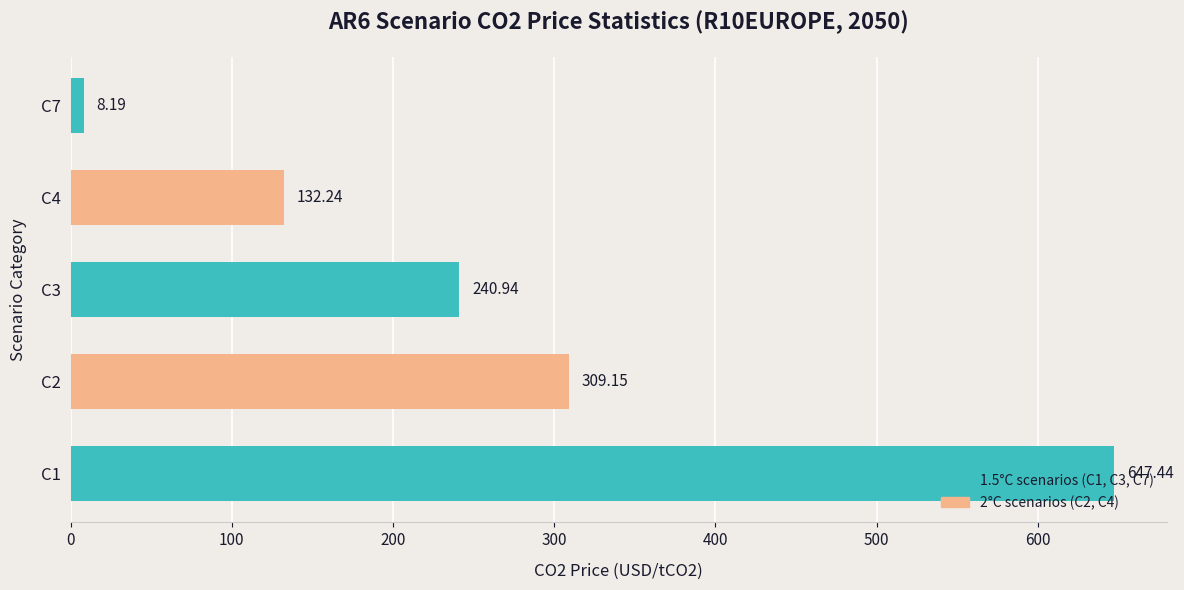

Which has a higher value, C4 or C1?

C1